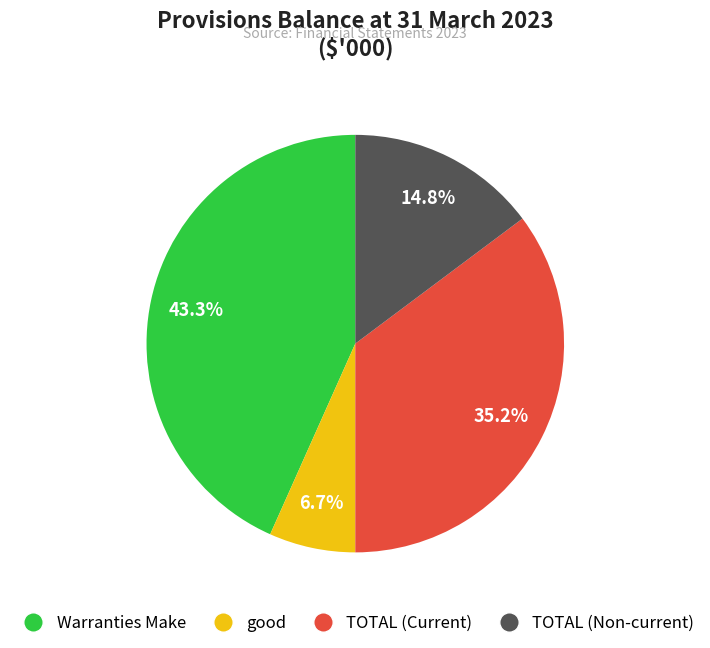

What portion of the pie excludes Warranties Make?

56.7%